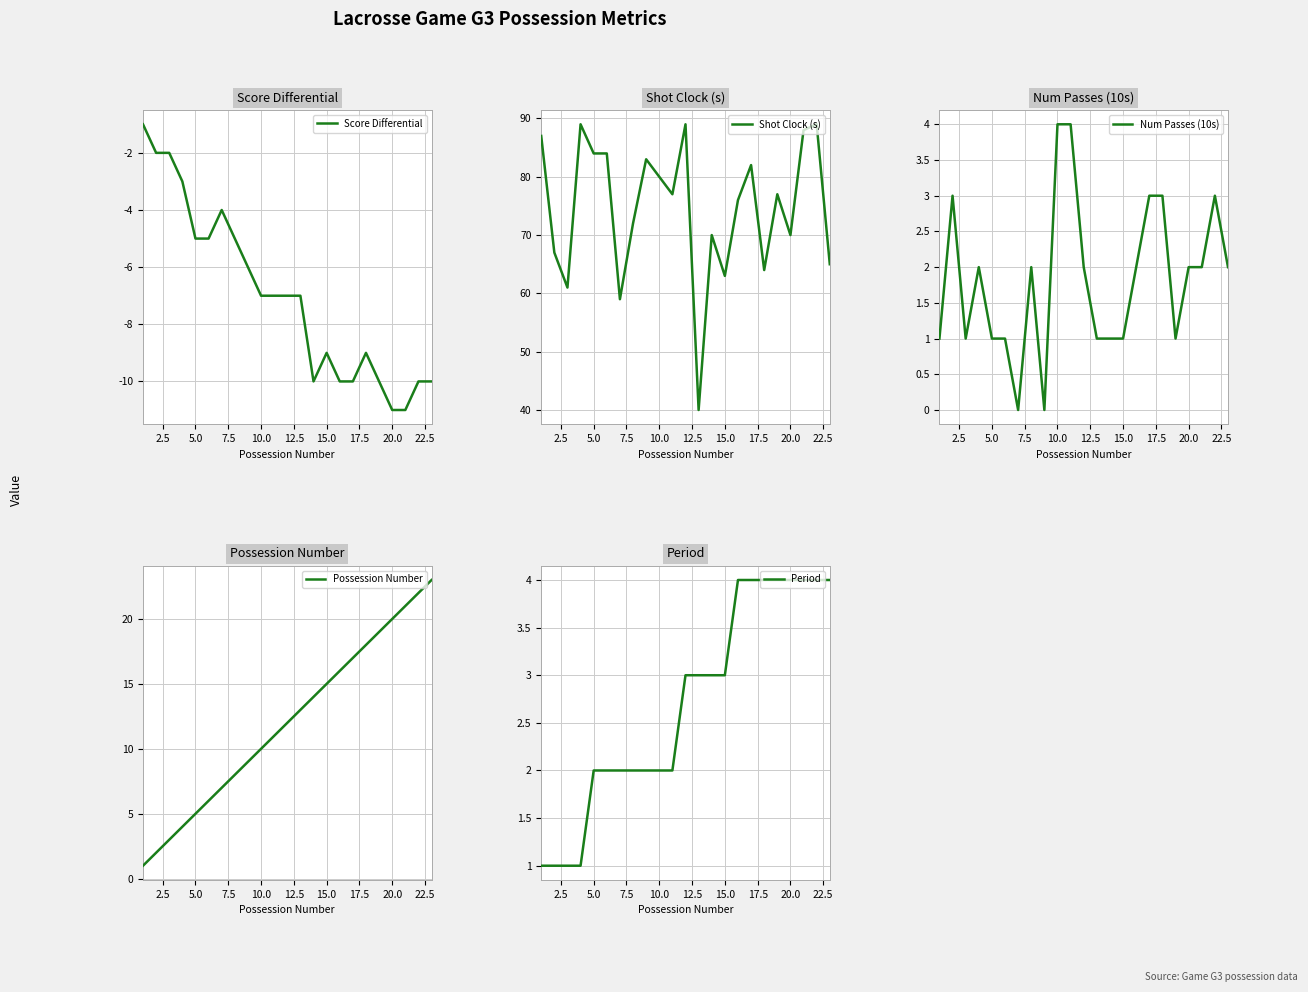

Is it true that Num Passes (10s) equals 4 at 10.0?

True